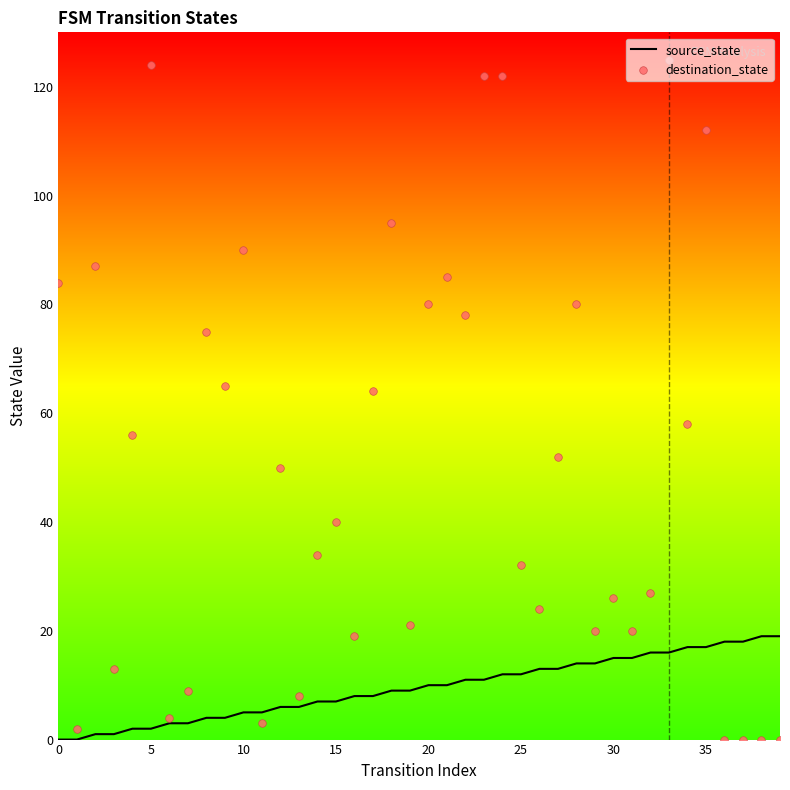

What is the total value across all series at 31?

35